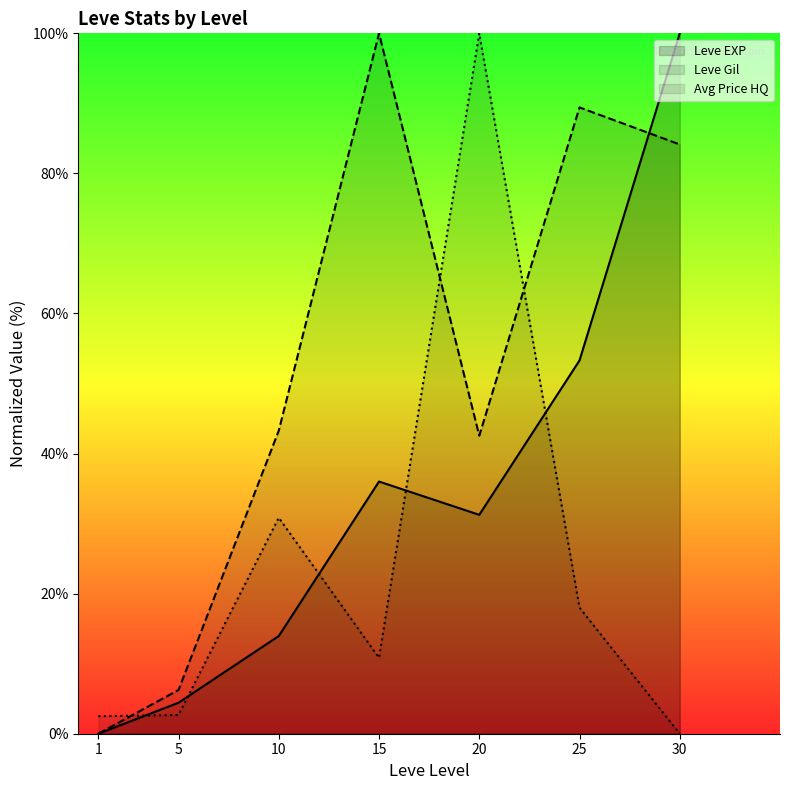

Is it true that Leve EXP equals 55.8 at 1?

False